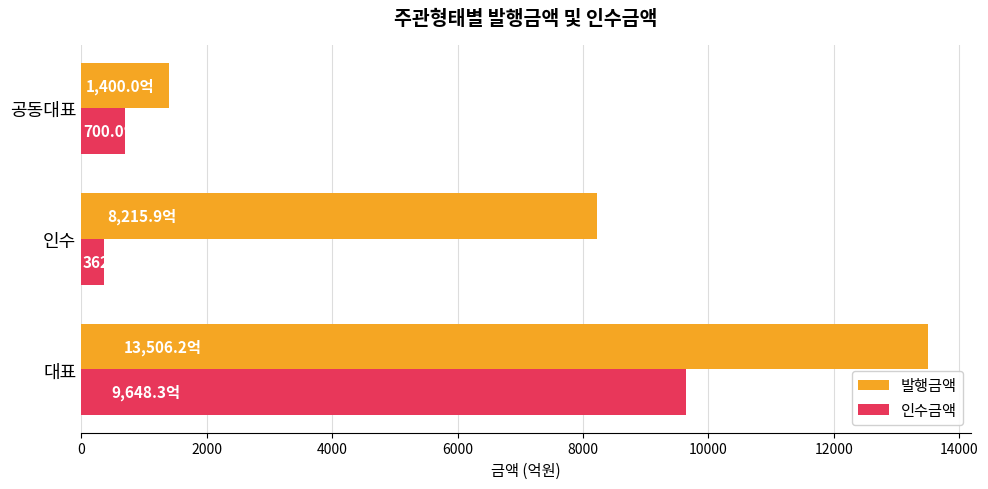

The 발행금액 series shows 8215.9 at 인수. True or false?

True